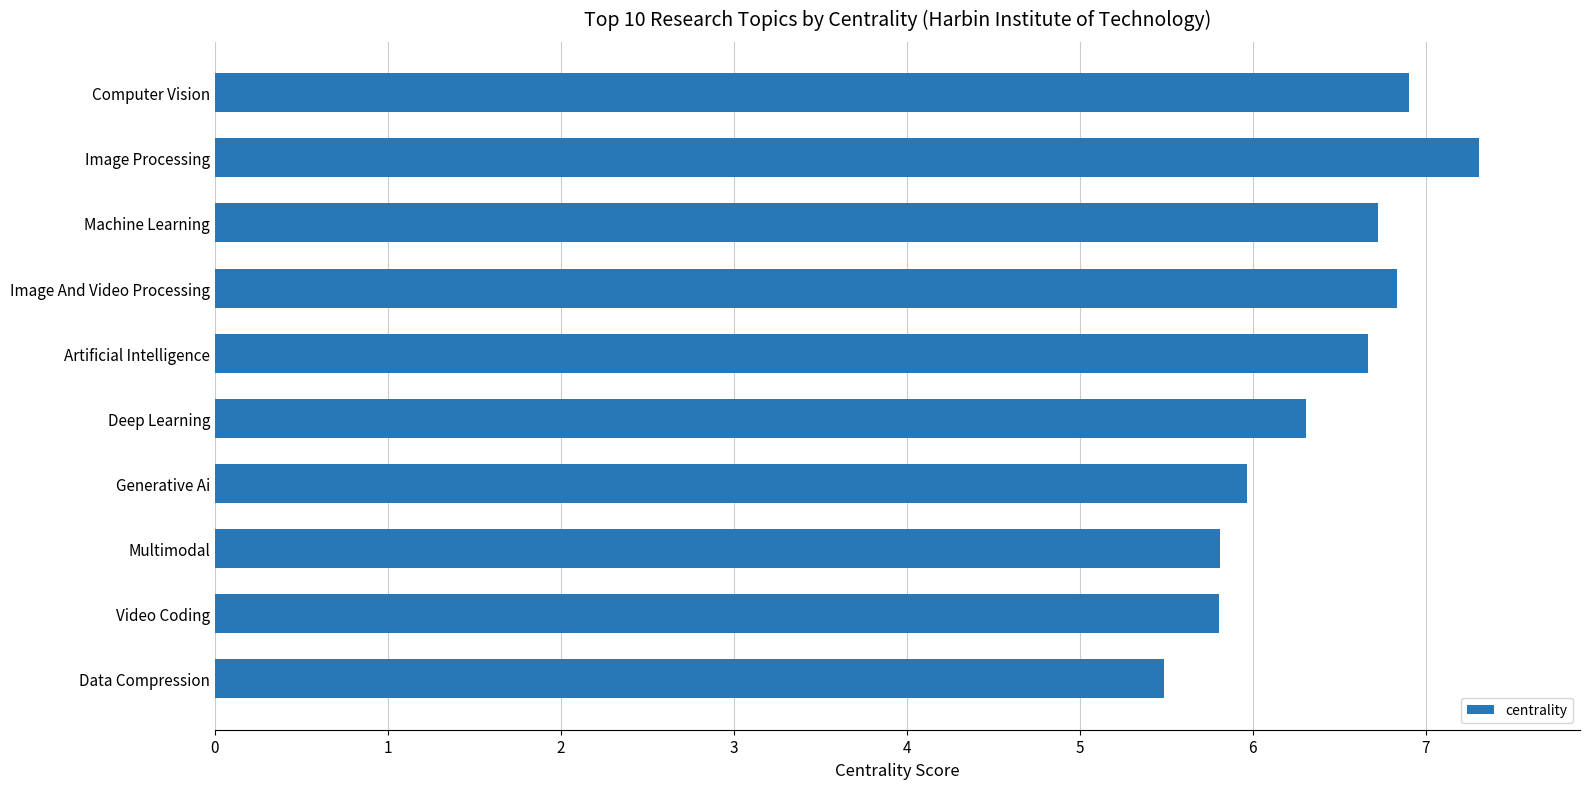

Is it true that the value at Image Processing is 7.3?

True